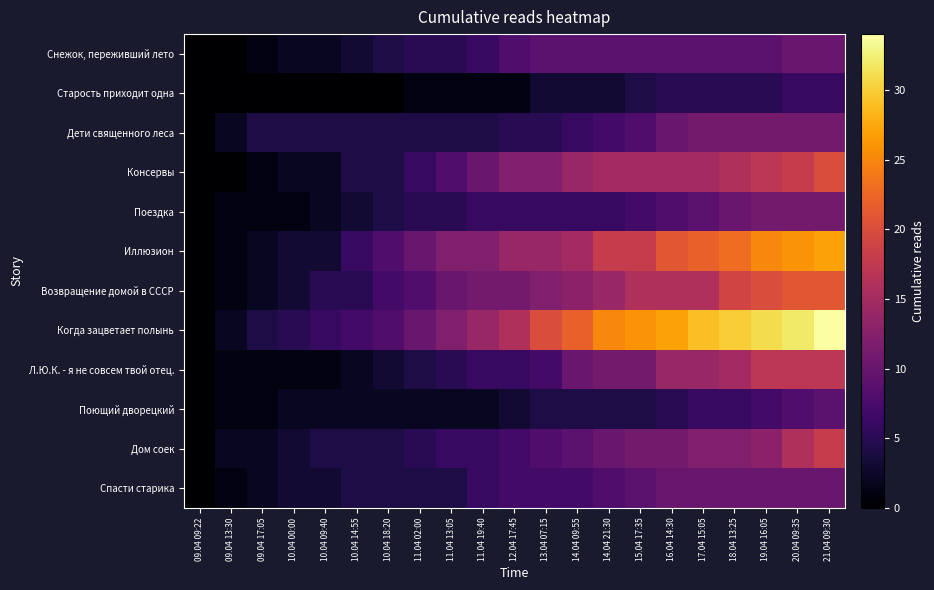

Reading left to right, list all the values displayed in this chart.

Снежок, переживший лето: 09.04 09:22=0	09.04 13:30=0	09.04 17:05=1	10.04 00:00=2	10.04 09:40=2	10.04 14:55=3	10.04 18:20=4	11.04 02:00=5	11.04 13:05=5	11.04 19:40=6	12.04 17:45=8	13.04 07:15=9	14.04 09:55=9	14.04 21:30=9	15.04 17:35=9	16.04 14:30=9	17.04 15:05=9	18.04 13:25=9	19.04 16:05=9	20.04 09:35=10	21.04 09:30=10
Старость приходит одна: 09.04 09:22=0	09.04 13:30=0	09.04 17:05=0	10.04 00:00=0	10.04 09:40=0	10.04 14:55=0	10.04 18:20=0	11.04 02:00=1	11.04 13:05=1	11.04 19:40=1	12.04 17:45=1	13.04 07:15=3	14.04 09:55=3	14.04 21:30=3	15.04 17:35=4	16.04 14:30=5	17.04 15:05=5	18.04 13:25=5	19.04 16:05=5	20.04 09:35=6	21.04 09:30=6
Дети священного леса: 09.04 09:22=0	09.04 13:30=2	09.04 17:05=4	10.04 00:00=4	10.04 09:40=4	10.04 14:55=4	10.04 18:20=4	11.04 02:00=4	11.04 13:05=4	11.04 19:40=4	12.04 17:45=5	13.04 07:15=5	14.04 09:55=6	14.04 21:30=7	15.04 17:35=8	16.04 14:30=10	17.04 15:05=11	18.04 13:25=11	19.04 16:05=11	20.04 09:35=11	21.04 09:30=11
Консервы: 09.04 09:22=0	09.04 13:30=0	09.04 17:05=1	10.04 00:00=2	10.04 09:40=2	10.04 14:55=4	10.04 18:20=4	11.04 02:00=6	11.04 13:05=8	11.04 19:40=10	12.04 17:45=12	13.04 07:15=12	14.04 09:55=14	14.04 21:30=15	15.04 17:35=15	16.04 14:30=15	17.04 15:05=15	18.04 13:25=16	19.04 16:05=17	20.04 09:35=18	21.04 09:30=20
Поездка: 09.04 09:22=0	09.04 13:30=1	09.04 17:05=1	10.04 00:00=1	10.04 09:40=2	10.04 14:55=3	10.04 18:20=4	11.04 02:00=5	11.04 13:05=5	11.04 19:40=6	12.04 17:45=6	13.04 07:15=6	14.04 09:55=6	14.04 21:30=6	15.04 17:35=7	16.04 14:30=8	17.04 15:05=9	18.04 13:25=10	19.04 16:05=11	20.04 09:35=11	21.04 09:30=11
Иллюзион: 09.04 09:22=0	09.04 13:30=1	09.04 17:05=2	10.04 00:00=3	10.04 09:40=3	10.04 14:55=6	10.04 18:20=8	11.04 02:00=10	11.04 13:05=12	11.04 19:40=12	12.04 17:45=14	13.04 07:15=14	14.04 09:55=15	14.04 21:30=18	15.04 17:35=18	16.04 14:30=21	17.04 15:05=22	18.04 13:25=23	19.04 16:05=25	20.04 09:35=26	21.04 09:30=27
Возвращение домой в СССР: 09.04 09:22=0	09.04 13:30=1	09.04 17:05=2	10.04 00:00=3	10.04 09:40=5	10.04 14:55=5	10.04 18:20=7	11.04 02:00=8	11.04 13:05=10	11.04 19:40=11	12.04 17:45=11	13.04 07:15=12	14.04 09:55=13	14.04 21:30=14	15.04 17:35=16	16.04 14:30=16	17.04 15:05=16	18.04 13:25=19	19.04 16:05=20	20.04 09:35=21	21.04 09:30=21
Когда зацветает полынь: 09.04 09:22=0	09.04 13:30=2	09.04 17:05=4	10.04 00:00=5	10.04 09:40=6	10.04 14:55=7	10.04 18:20=8	11.04 02:00=10	11.04 13:05=12	11.04 19:40=14	12.04 17:45=16	13.04 07:15=20	14.04 09:55=22	14.04 21:30=25	15.04 17:35=26	16.04 14:30=27	17.04 15:05=29	18.04 13:25=30	19.04 16:05=31	20.04 09:35=32	21.04 09:30=34
Л.Ю.К. - я не совсем твой отец.: 09.04 09:22=0	09.04 13:30=1	09.04 17:05=1	10.04 00:00=1	10.04 09:40=1	10.04 14:55=2	10.04 18:20=3	11.04 02:00=4	11.04 13:05=5	11.04 19:40=6	12.04 17:45=6	13.04 07:15=7	14.04 09:55=10	14.04 21:30=11	15.04 17:35=11	16.04 14:30=14	17.04 15:05=14	18.04 13:25=15	19.04 16:05=17	20.04 09:35=17	21.04 09:30=17
Поющий дворецкий: 09.04 09:22=0	09.04 13:30=1	09.04 17:05=1	10.04 00:00=2	10.04 09:40=2	10.04 14:55=2	10.04 18:20=2	11.04 02:00=2	11.04 13:05=2	11.04 19:40=2	12.04 17:45=3	13.04 07:15=4	14.04 09:55=4	14.04 21:30=4	15.04 17:35=4	16.04 14:30=5	17.04 15:05=6	18.04 13:25=6	19.04 16:05=7	20.04 09:35=8	21.04 09:30=9
Дом соек: 09.04 09:22=0	09.04 13:30=2	09.04 17:05=2	10.04 00:00=3	10.04 09:40=4	10.04 14:55=4	10.04 18:20=4	11.04 02:00=5	11.04 13:05=6	11.04 19:40=6	12.04 17:45=7	13.04 07:15=8	14.04 09:55=9	14.04 21:30=10	15.04 17:35=11	16.04 14:30=11	17.04 15:05=12	18.04 13:25=12	19.04 16:05=13	20.04 09:35=16	21.04 09:30=18
Спасти старика: 09.04 09:22=0	09.04 13:30=1	09.04 17:05=2	10.04 00:00=3	10.04 09:40=3	10.04 14:55=4	10.04 18:20=4	11.04 02:00=4	11.04 13:05=4	11.04 19:40=6	12.04 17:45=7	13.04 07:15=7	14.04 09:55=7	14.04 21:30=8	15.04 17:35=9	16.04 14:30=10	17.04 15:05=10	18.04 13:25=10	19.04 16:05=10	20.04 09:35=10	21.04 09:30=10